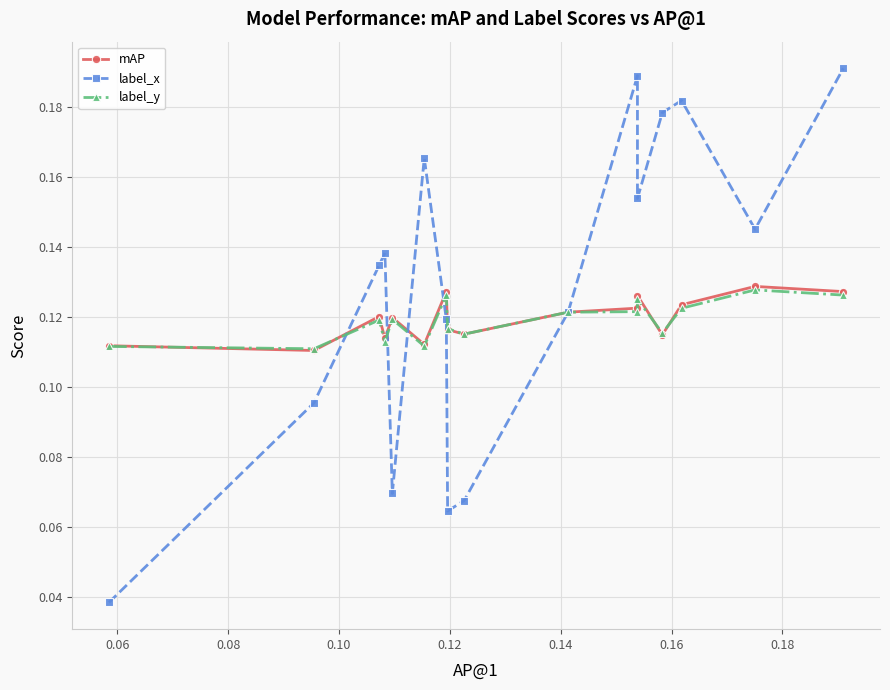

True or false: label_y has more than 0 interior local peaks.

True